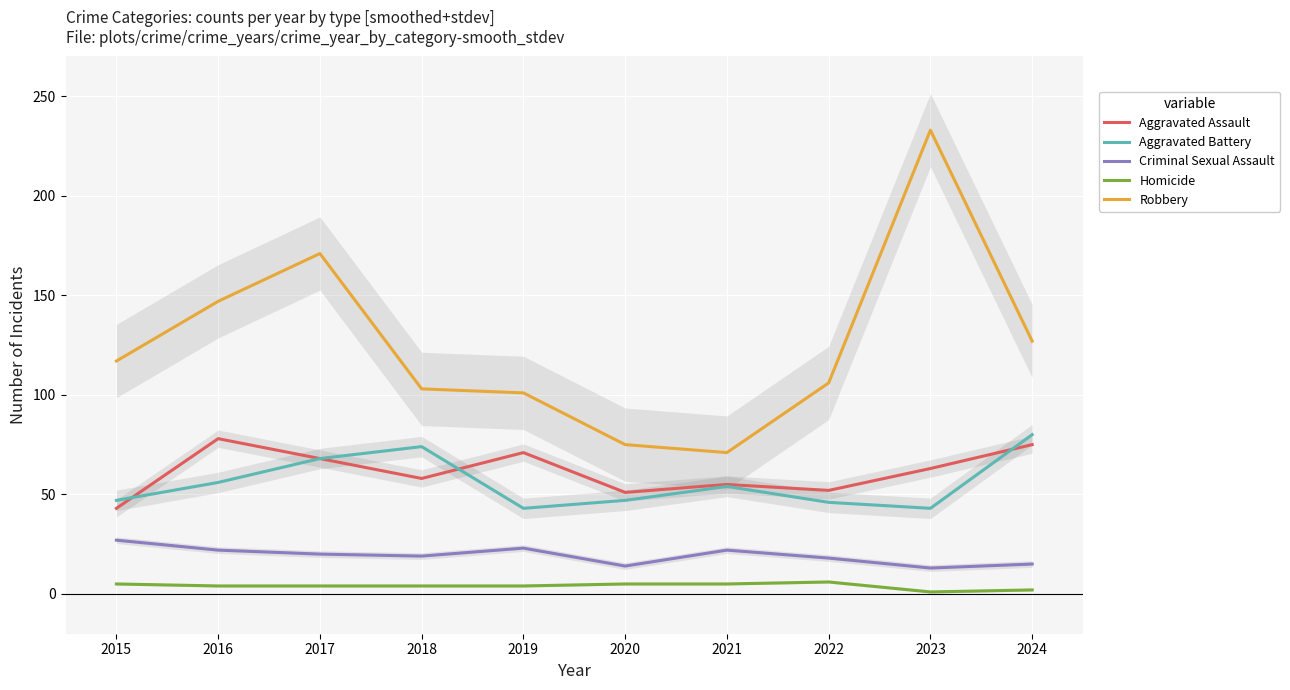

Reading left to right, extract all data points from this chart.

Aggravated Assault: 2015=43	2016=78	2017=68	2018=58	2019=71	2020=51	2021=55	2022=52	2023=63	2024=75
Aggravated Battery: 2015=47	2016=56	2017=68	2018=74	2019=43	2020=47	2021=54	2022=46	2023=43	2024=80
Criminal Sexual Assault: 2015=27	2016=22	2017=20	2018=19	2019=23	2020=14	2021=22	2022=18	2023=13	2024=15
Homicide: 2015=5	2016=4	2017=4	2018=4	2019=4	2020=5	2021=5	2022=6	2023=1	2024=2
Robbery: 2015=117	2016=147	2017=171	2018=103	2019=101	2020=75	2021=71	2022=106	2023=233	2024=127